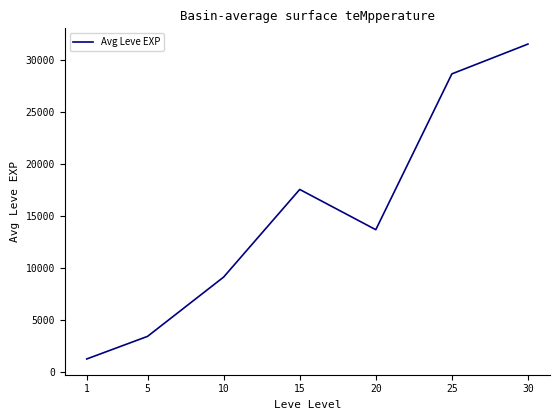

The value at 5 is 3420. True or false?

True